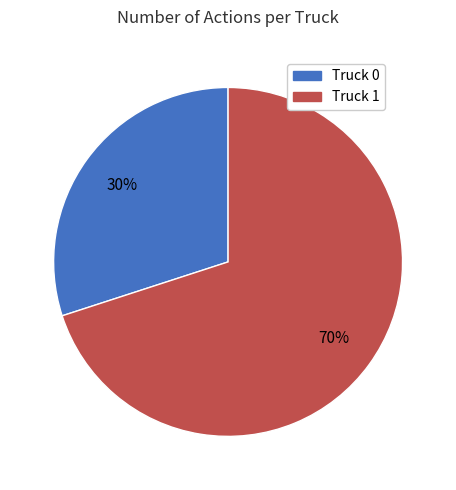

Which has a higher value, Truck 1 or Truck 0?

Truck 1